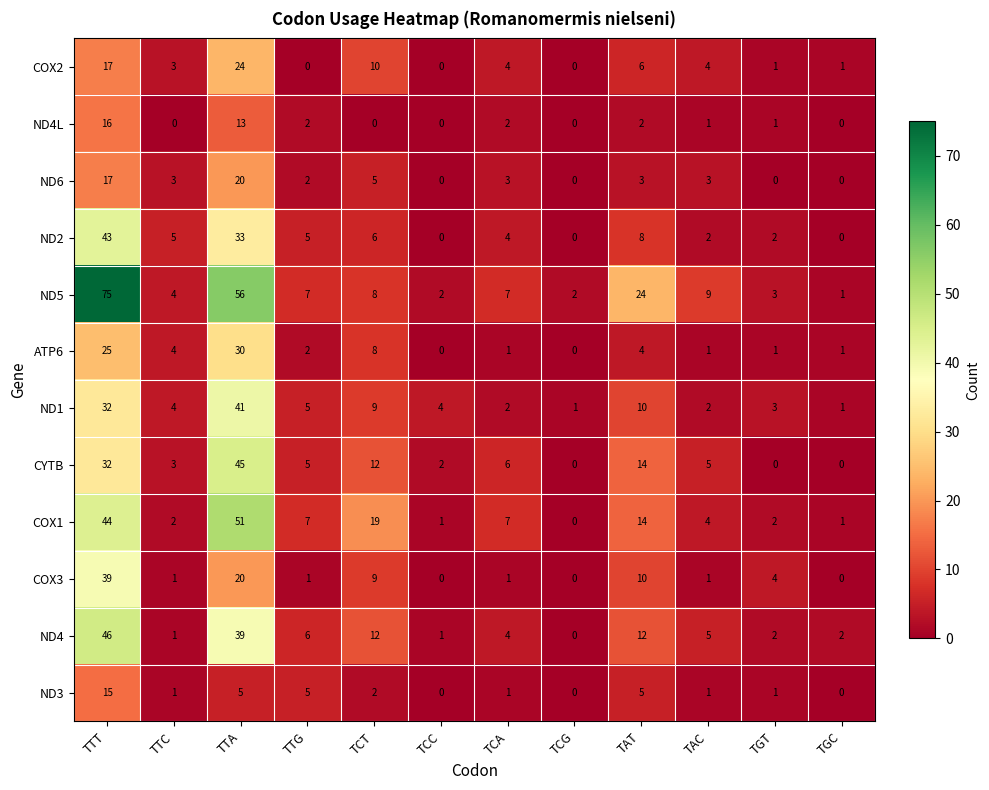

What value does the COX1 series have at TAT, to the nearest 10?

10